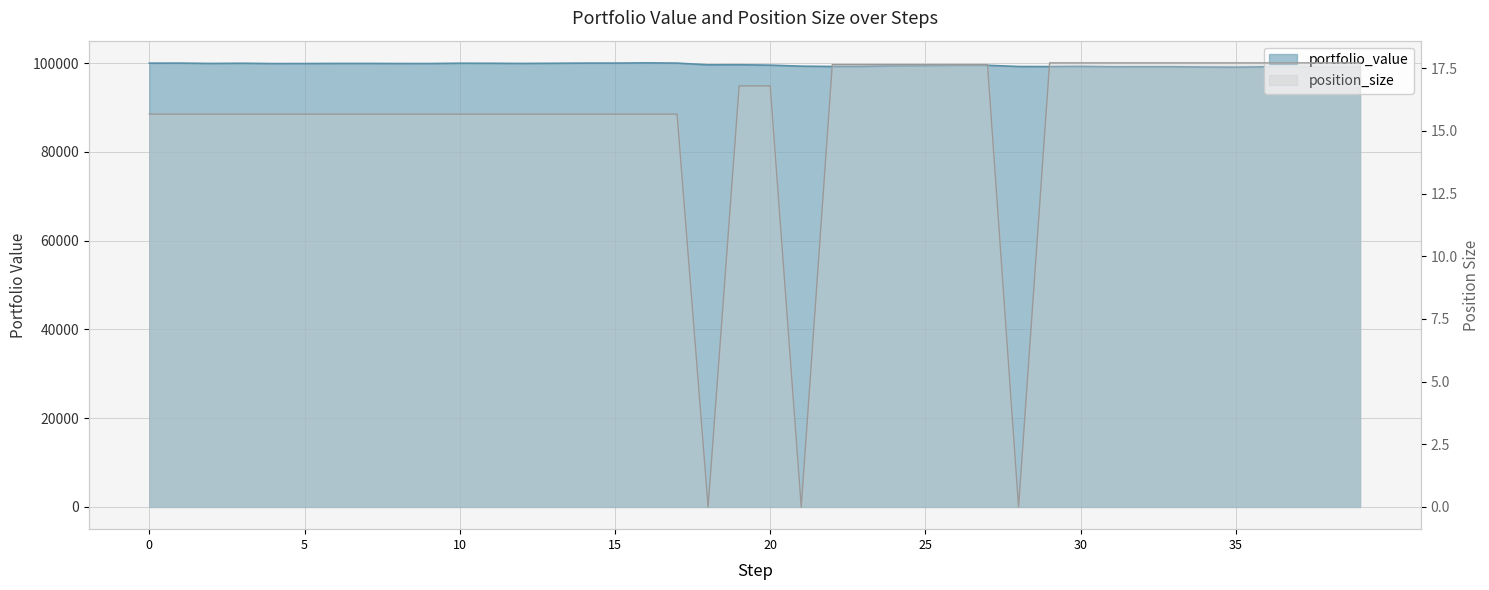

The position_size series shows 15.7 at 10. True or false?

True